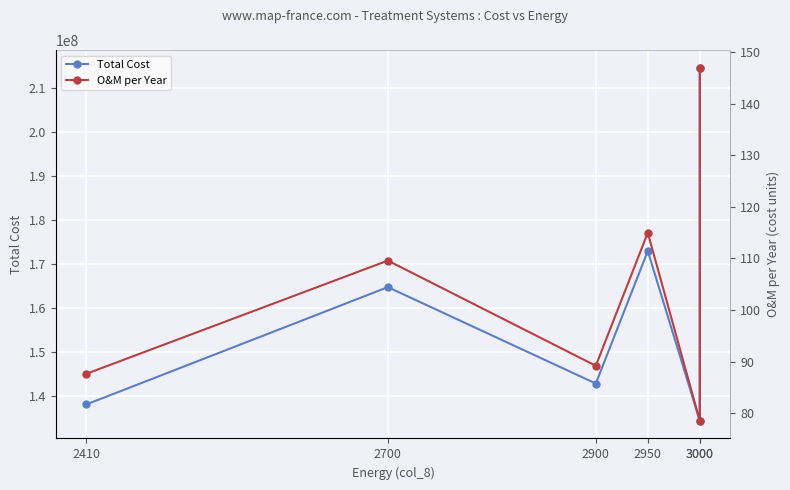

What is the greatest value displayed?

214601150.0